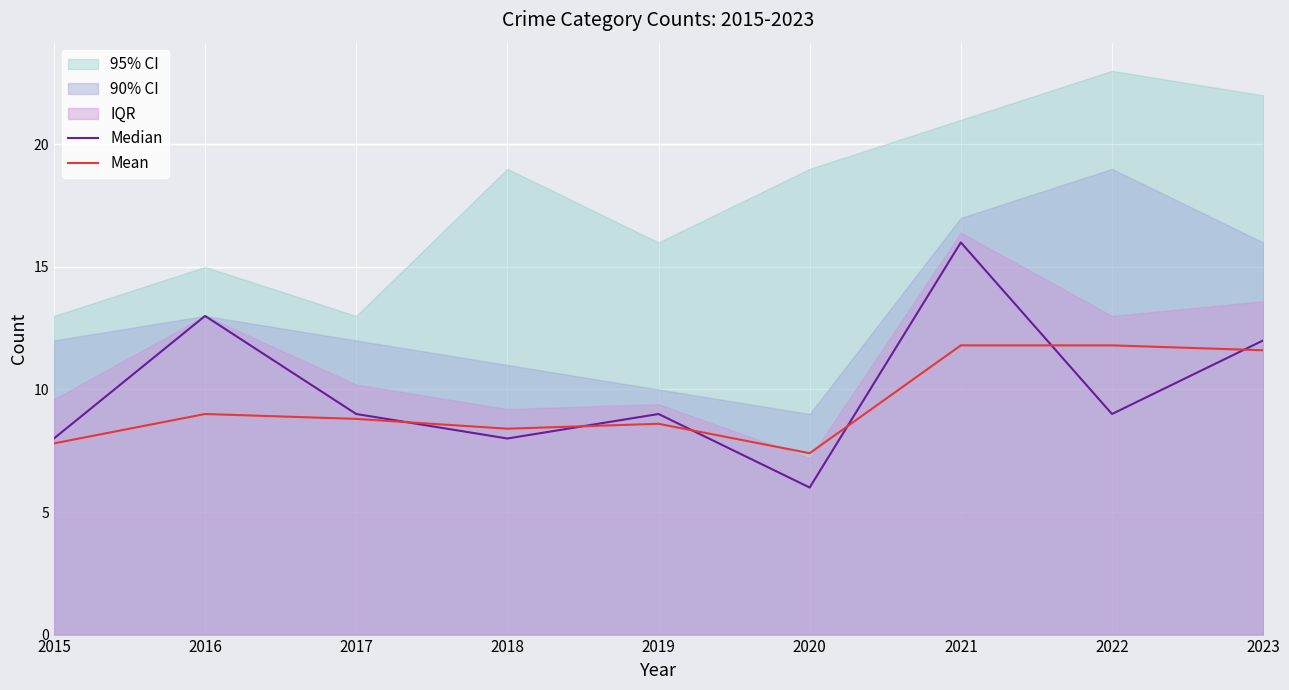

At which category is the sum across all series the highest?

2021